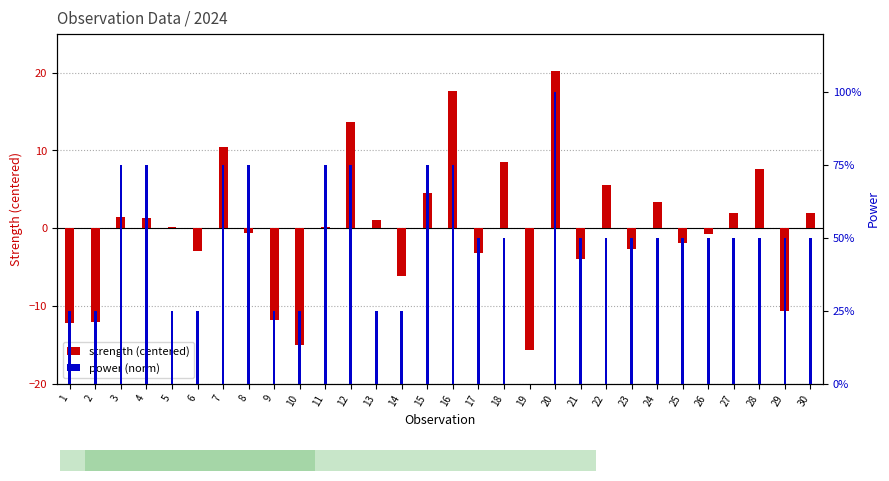

At how many categories does at least one series exceed -11?

30